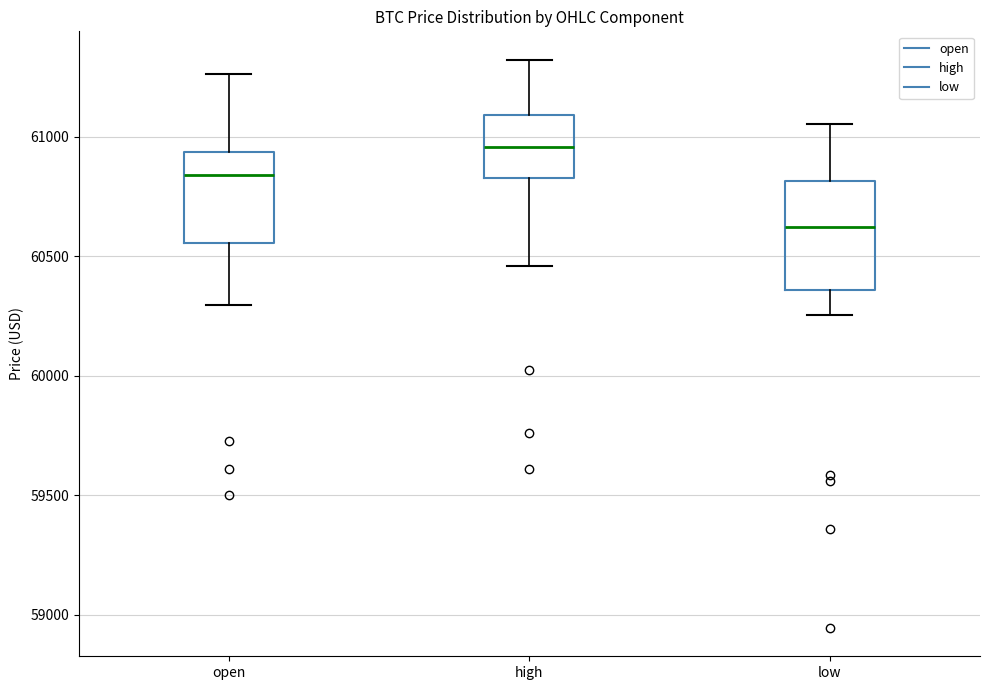

Reading left to right, transcribe this box plot: for each box, give where its median line is, the range the box spans, and where its two whiskers end, as read against the y-axis. The values are not printed on the chart, so give them approximately, as read against the axis.

open: median 60850, box 60550 to 60950, whiskers 60300 to 61250
high: median 60950, box 60850 to 61100, whiskers 60450 to 61300
low: median 60600, box 60350 to 60800, whiskers 60250 to 61050